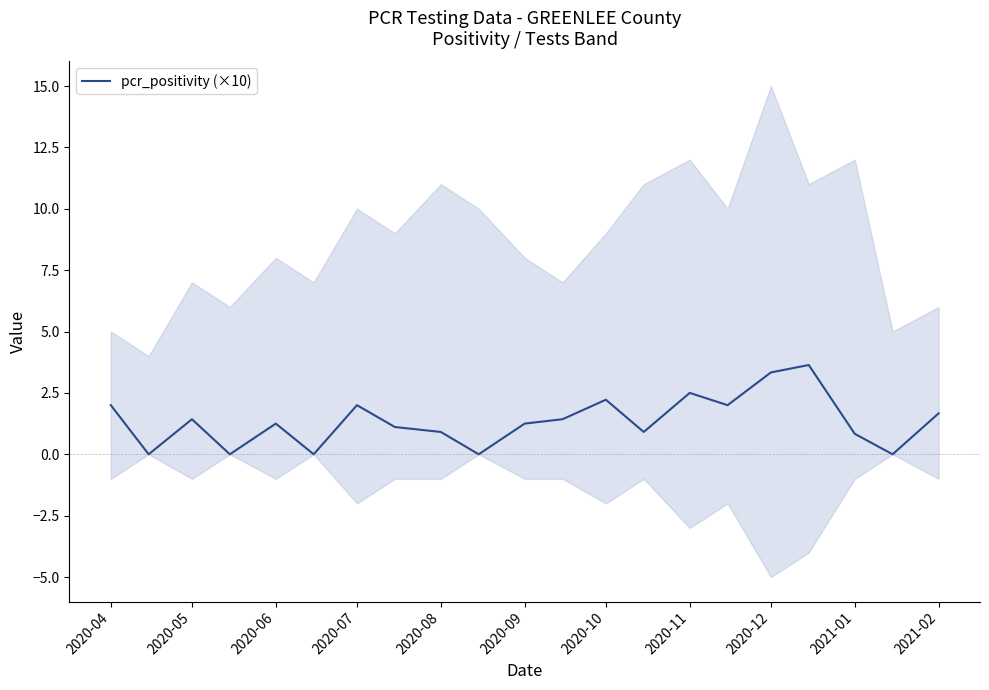

Reading left to right, list all the values displayed in this chart.

2.0	0.0	1.4	0.0	1.2	0.0	2.0	1.1	0.9	0.0	1.2	1.4	2.2	0.9	2.5	2.0	3.3	3.6	0.8	0.0	1.7